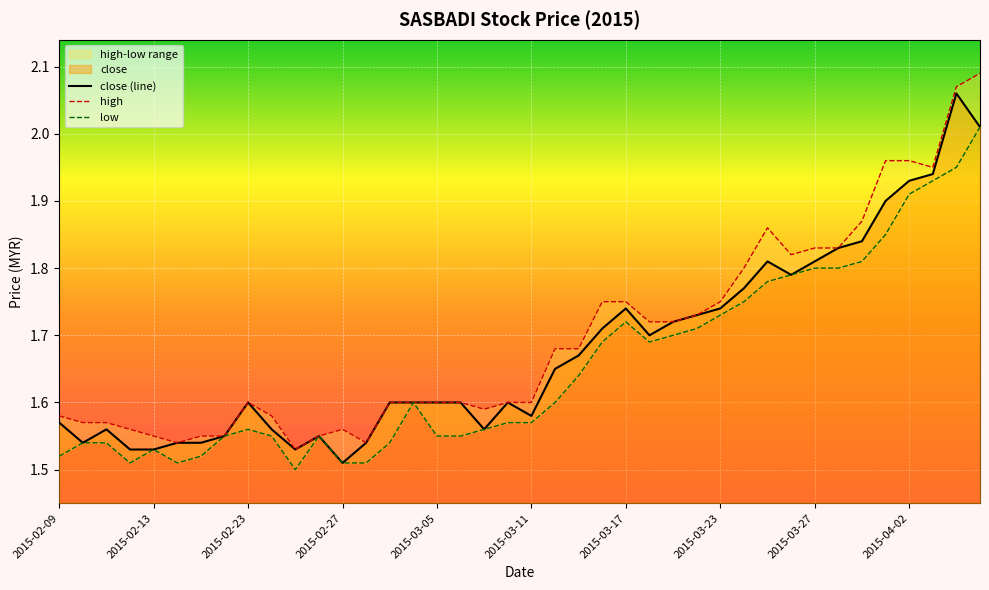

Reading left to right, extract all data points from this chart.

close (line): 1.6	1.5	1.6	1.5	1.5	1.5	1.5	1.6	1.6	1.6	1.5	1.6	1.5	1.5	1.6	1.6	1.6	1.6	1.6	1.6	1.6	1.6	1.7	1.7	1.7	1.7	1.7	1.7	1.7	1.8	1.8	1.8	1.8	1.8	1.8	1.9	1.9	1.9	2.1	2.0
high: 1.6	1.6	1.6	1.6	1.6	1.5	1.6	1.6	1.6	1.6	1.5	1.6	1.6	1.5	1.6	1.6	1.6	1.6	1.6	1.6	1.6	1.7	1.7	1.8	1.8	1.7	1.7	1.7	1.8	1.8	1.9	1.8	1.8	1.8	1.9	2.0	2.0	1.9	2.1	2.1
low: 1.5	1.5	1.5	1.5	1.5	1.5	1.5	1.6	1.6	1.6	1.5	1.6	1.5	1.5	1.5	1.6	1.6	1.6	1.6	1.6	1.6	1.6	1.6	1.7	1.7	1.7	1.7	1.7	1.7	1.8	1.8	1.8	1.8	1.8	1.8	1.9	1.9	1.9	1.9	2.0